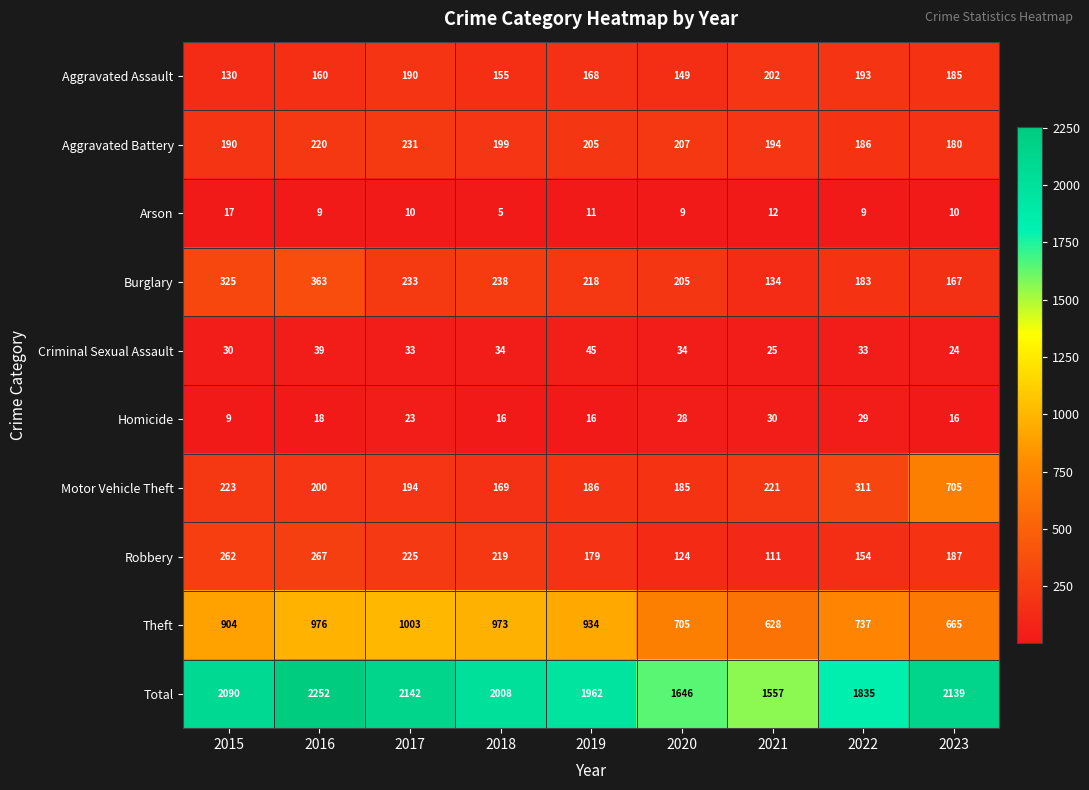

What is the average value of the Arson series?

10